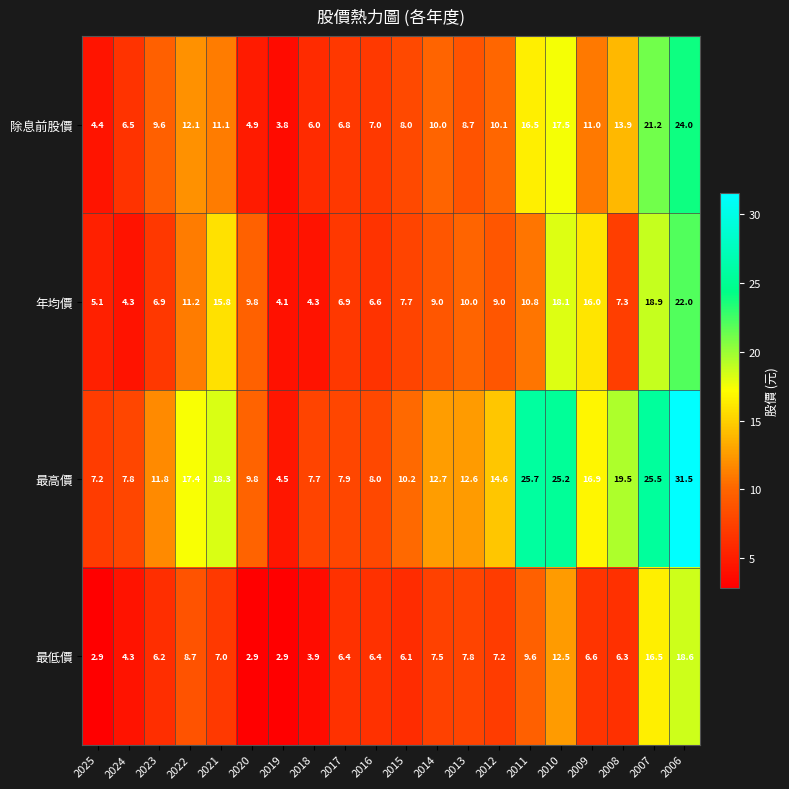

At which label is 年均價 closest to 13?

2022